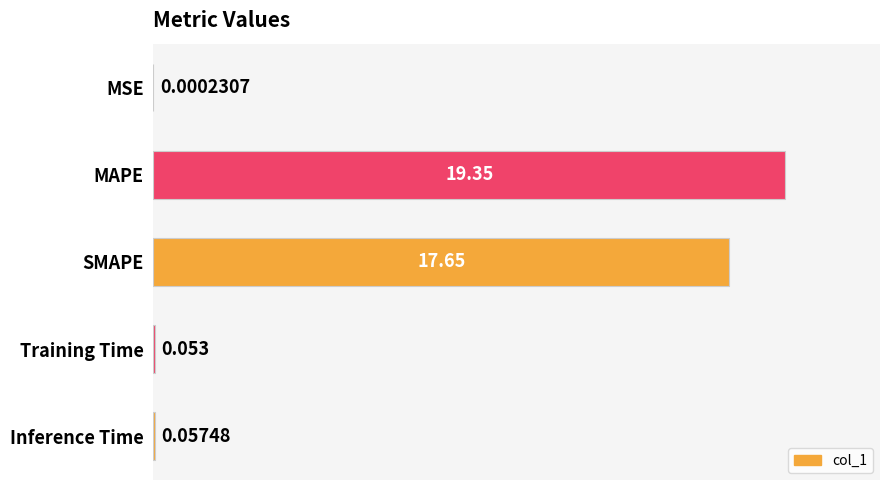

Which has a higher value, MAPE or SMAPE?

MAPE